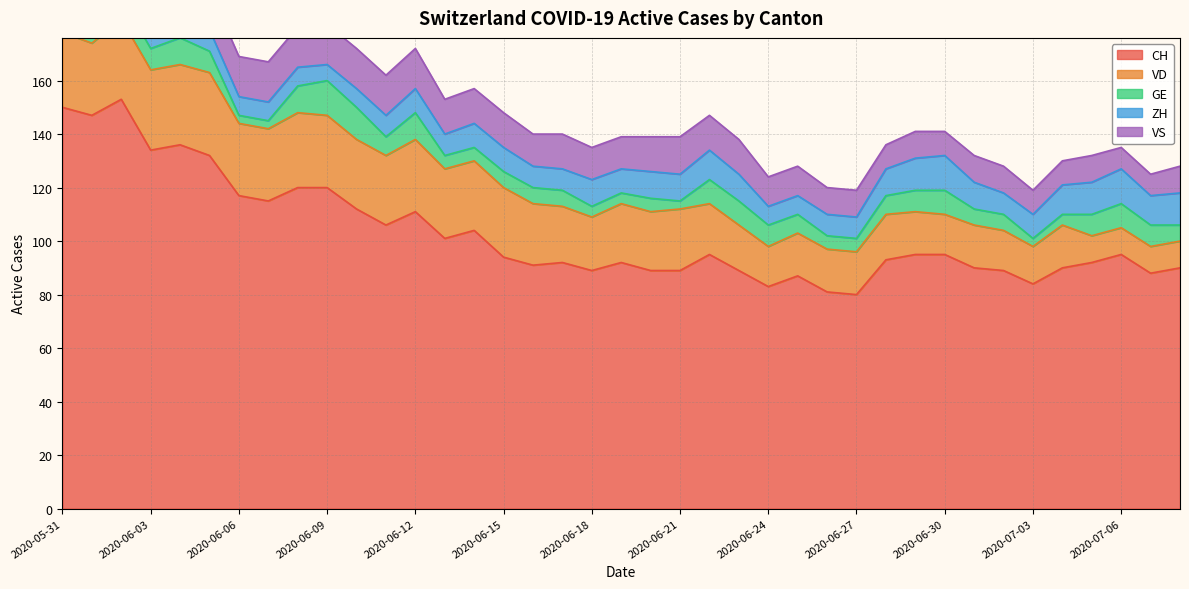

True or false: CH and VD cross at least once.

False